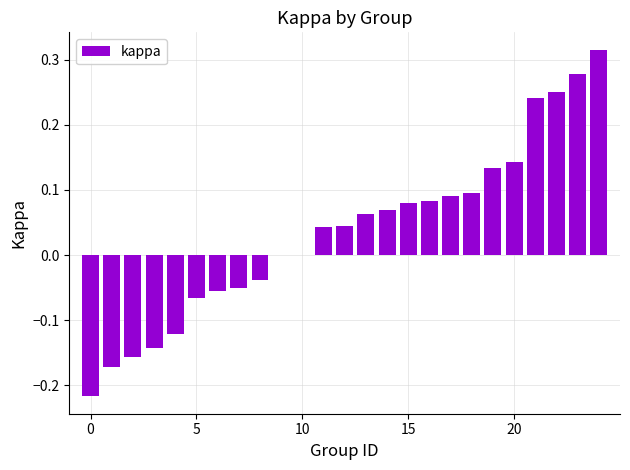

What is the value of the 14th bar from the left?

0.1